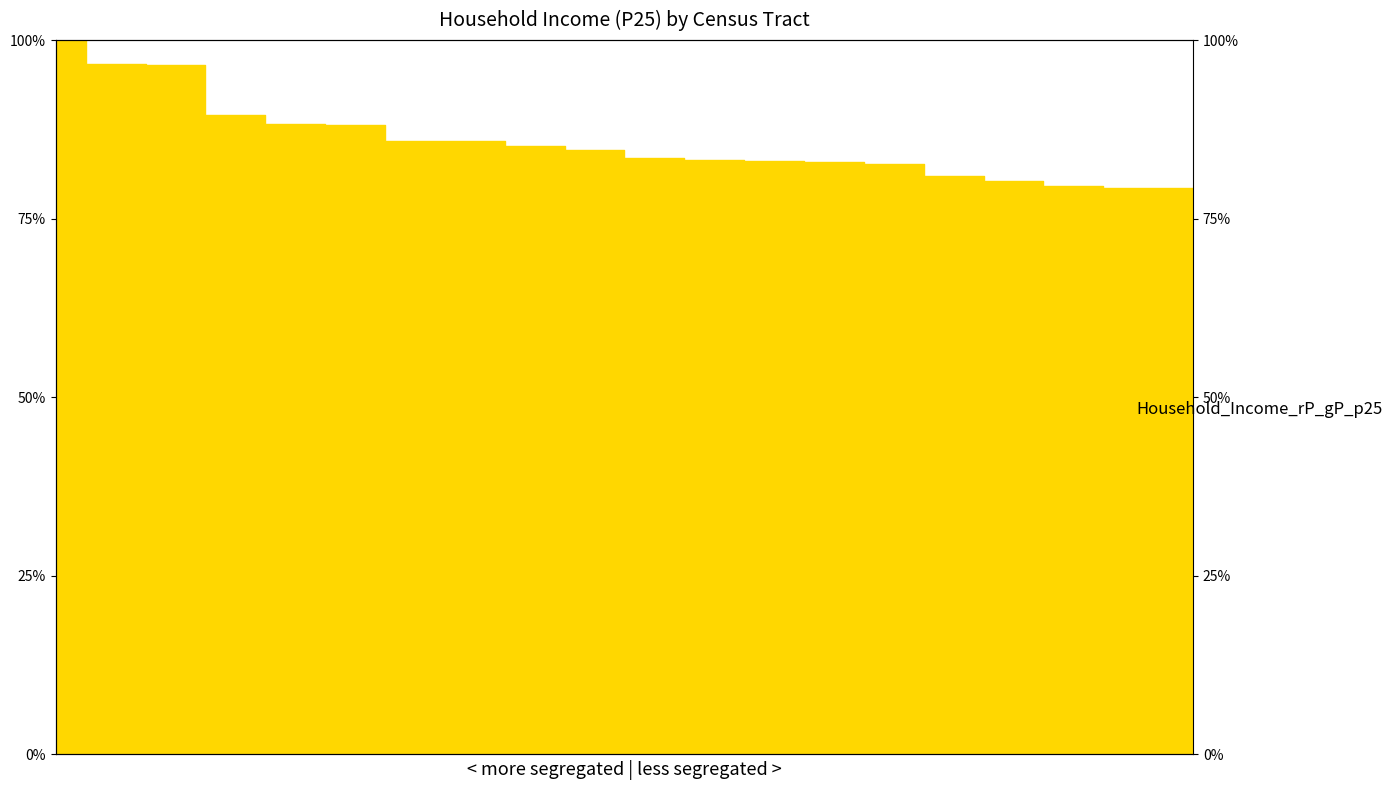

Read the value at 25005642300.

96.7